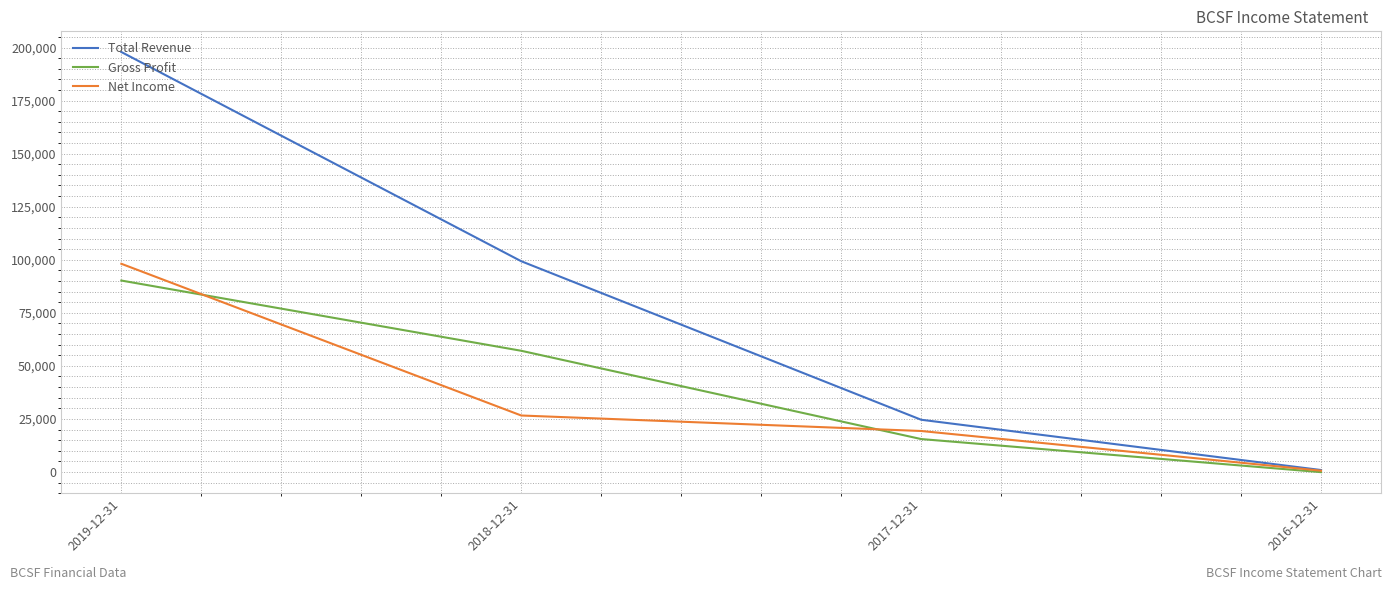

What value does the Net Income series have at 2019-12-31, to the nearest 50?

98100